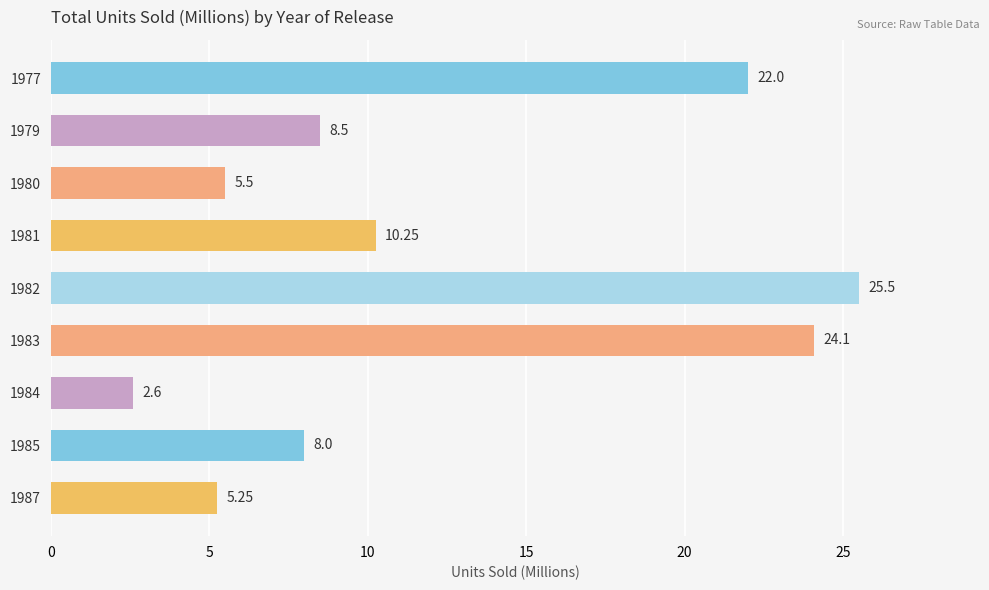

What is the ratio of the value at 1985 to the value at 1984?

3.1